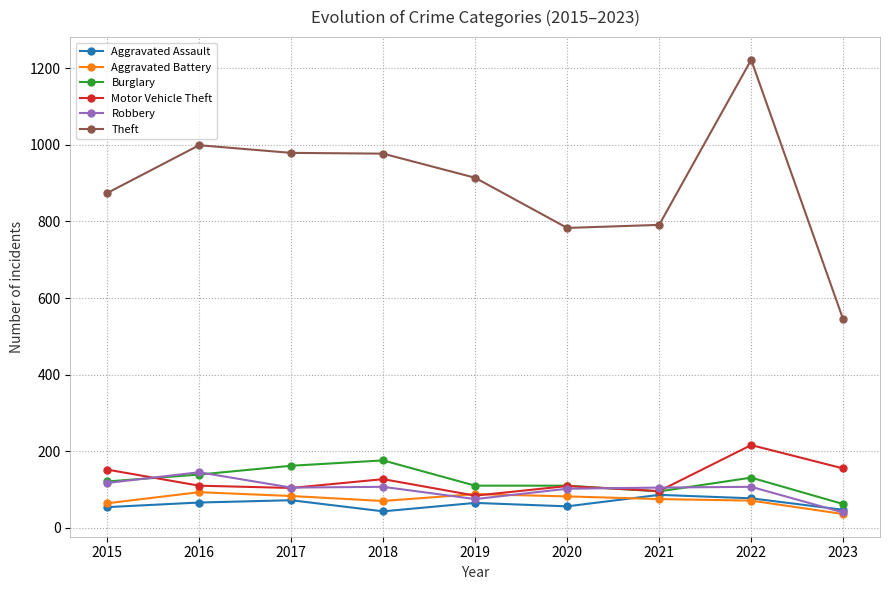

Which series has the largest range (max minus min)?

Theft